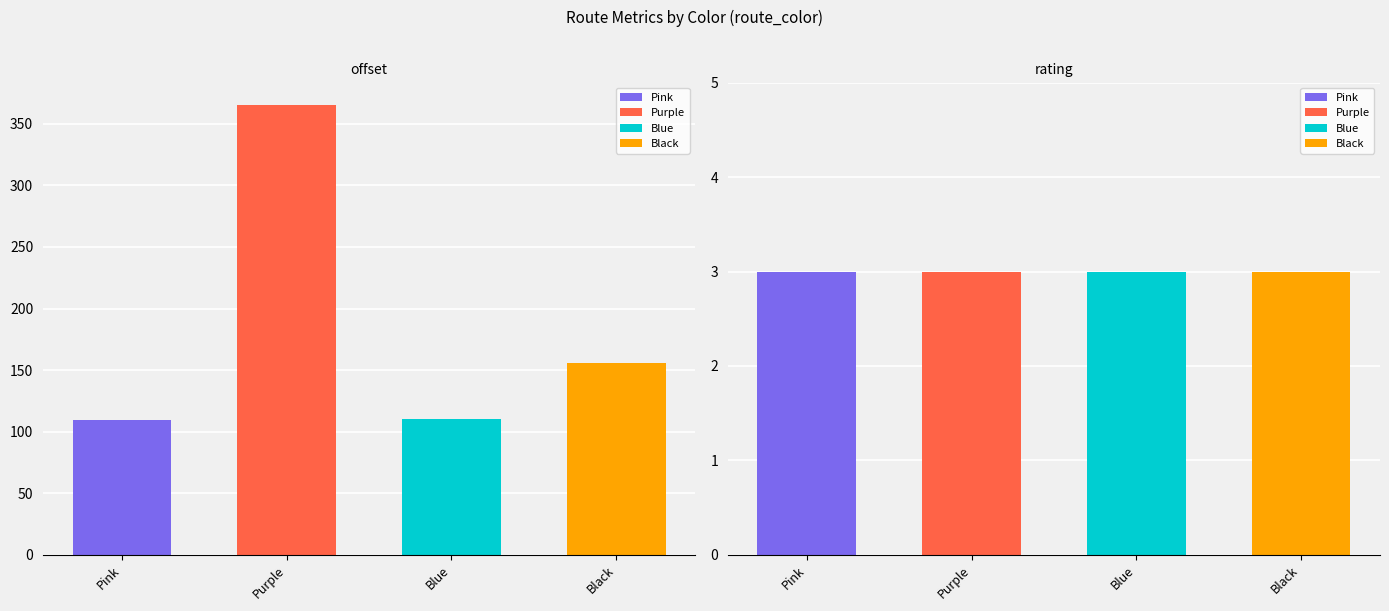

How many data points does each series have?

4